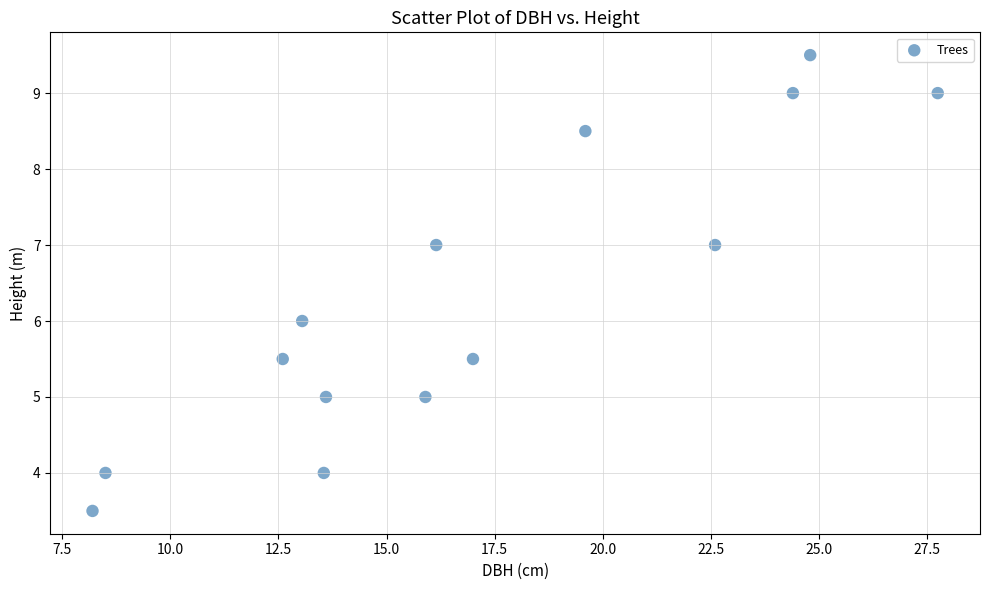

What is the range of X values (max minus min)?

19.6